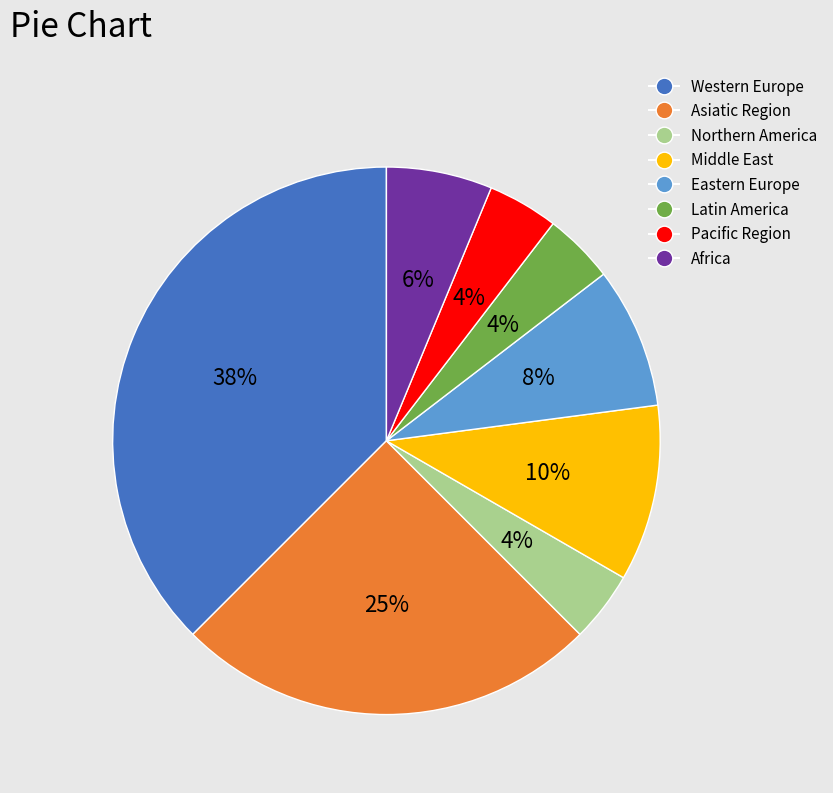

How many slices are in this pie chart?

8